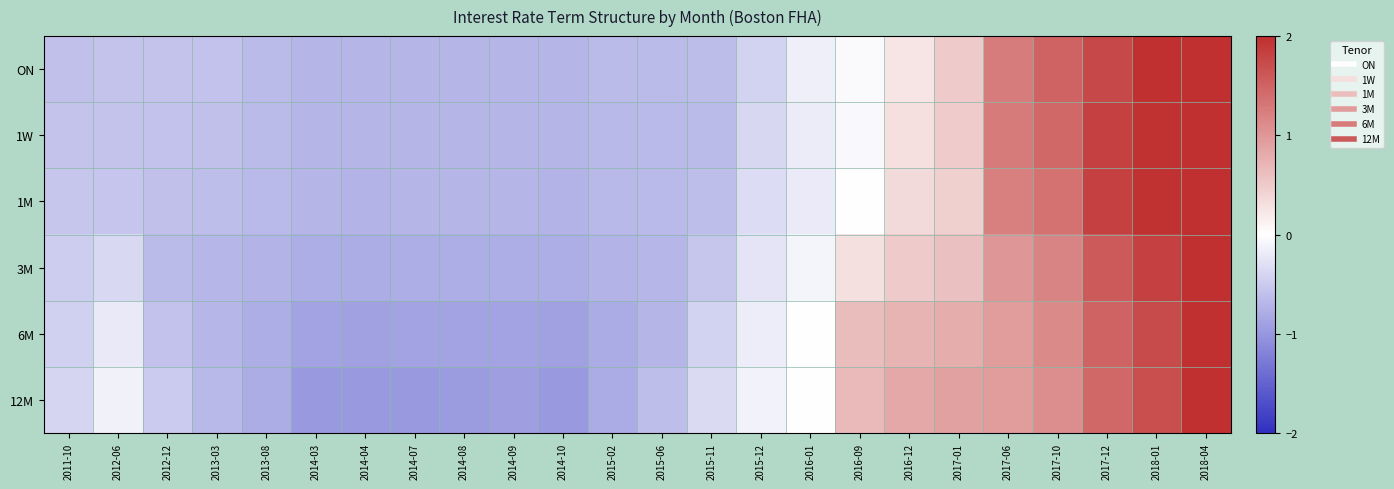

At how many categories does at least one series exceed 1?

5